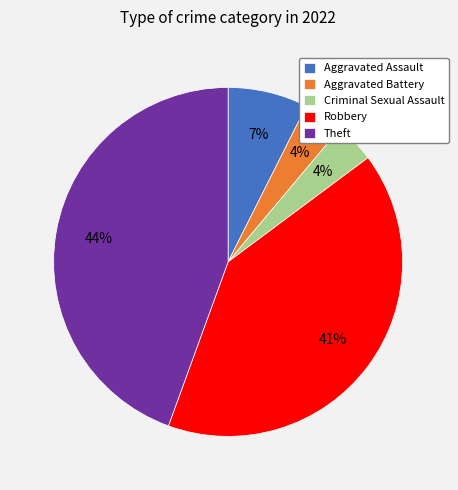

True or false: Aggravated Assault accounts for 7% of the total.

True